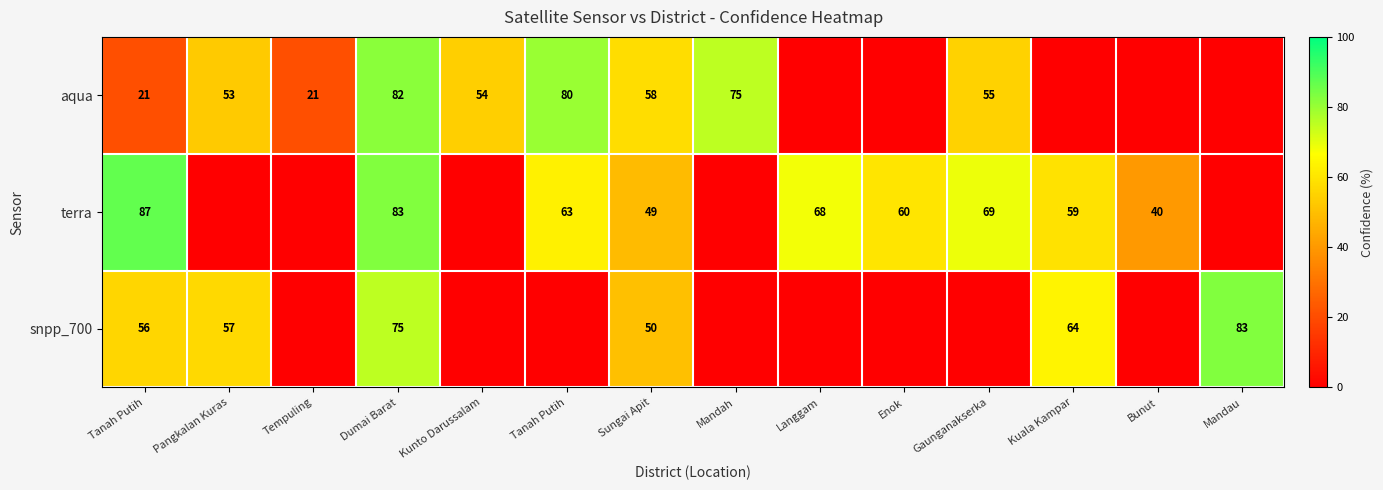

Which category has the lowest value across all series?

Langgam